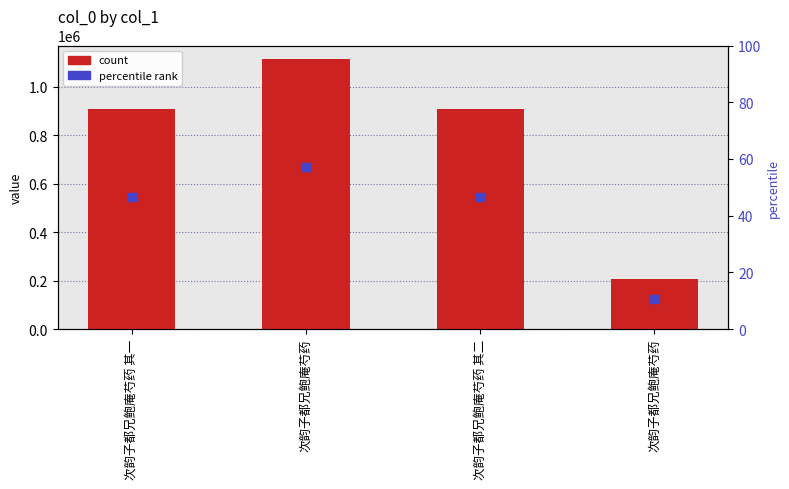

Which series reaches the minimum Y coordinate?

percentile rank